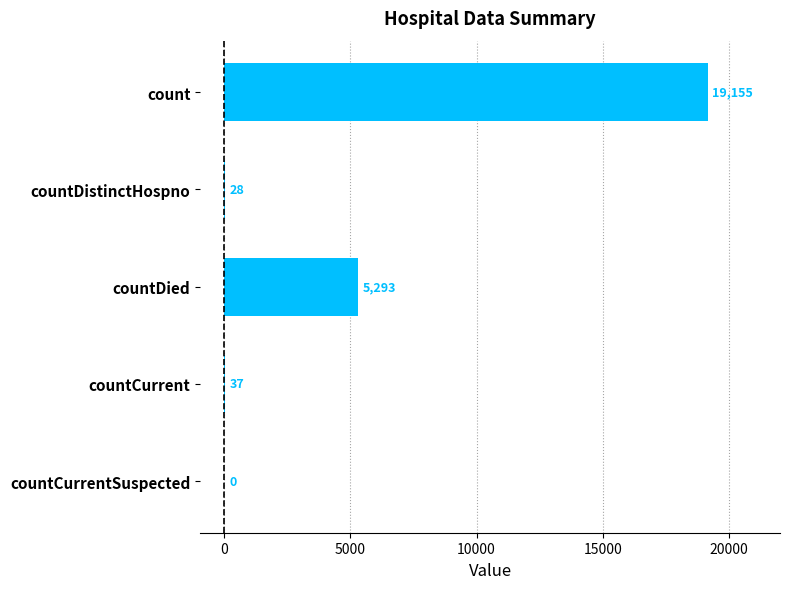

What is the sum of the values at countDistinctHospno and countDied?

5321